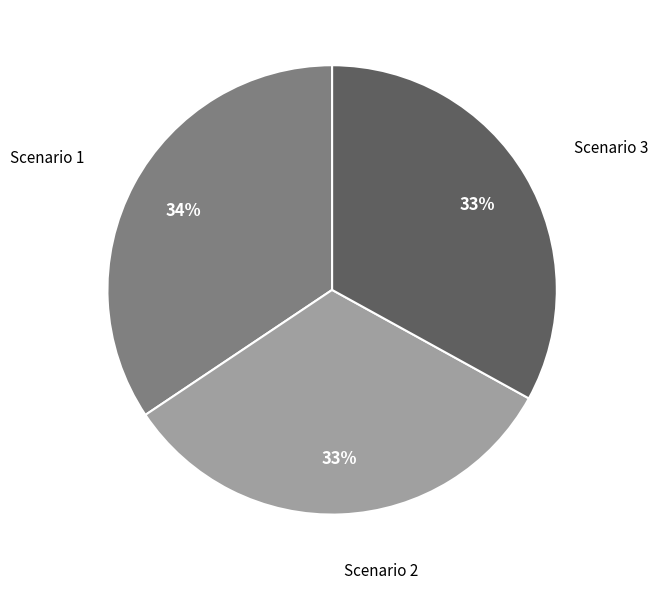

To the nearest percent, what is the combined percentage of Scenario 1 and Scenario 2?

67%